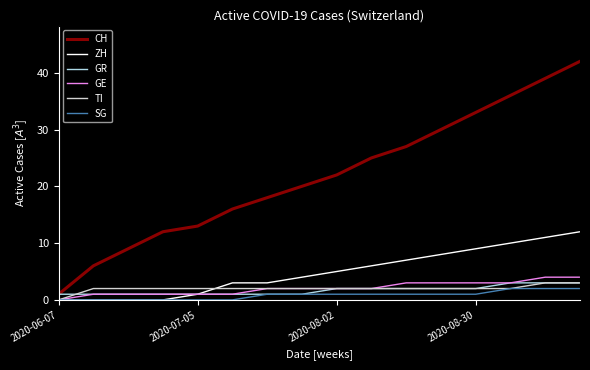

Which series has the widest spread of values?

CH